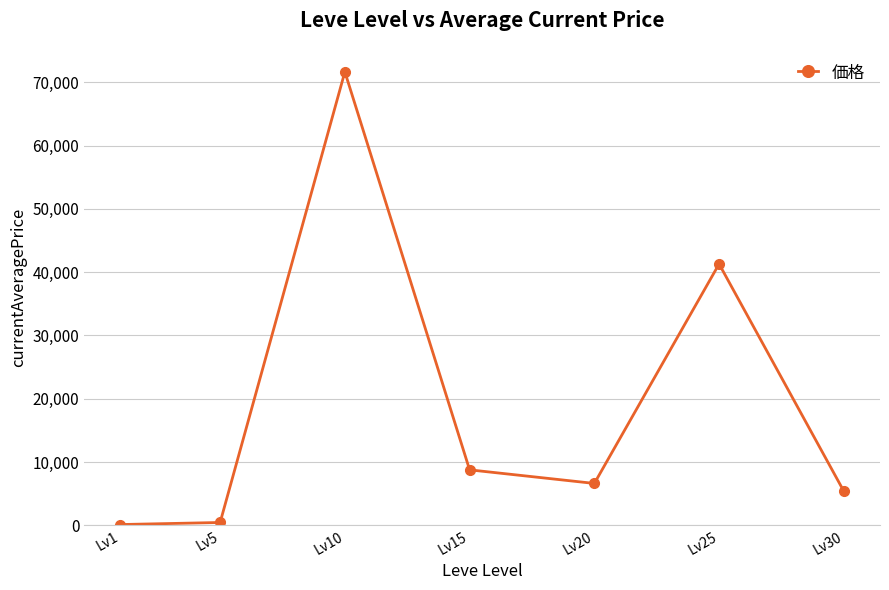

What is the change in value from Lv1 to Lv25?

+41172.6